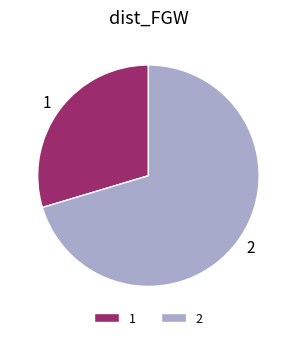

True or false: 1 accounts for 30% of the total.

True